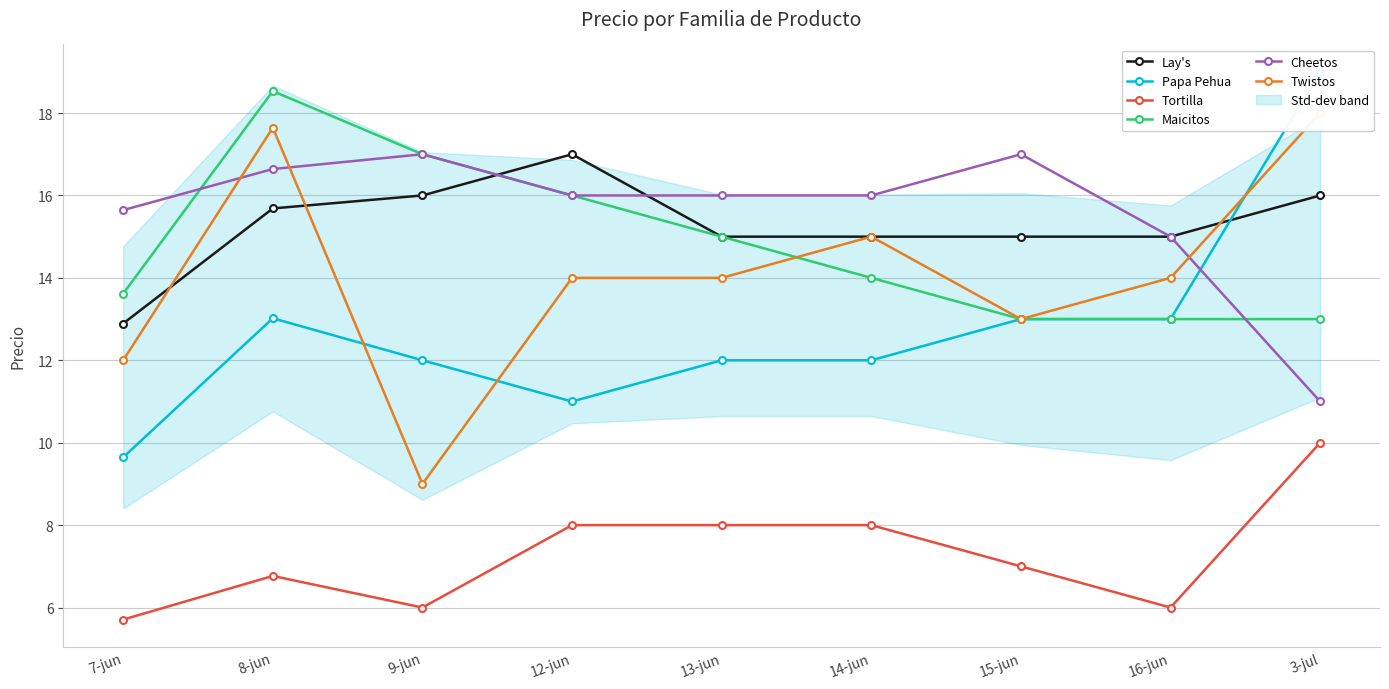

What is the maximum value for Papa Pehua?

19.0